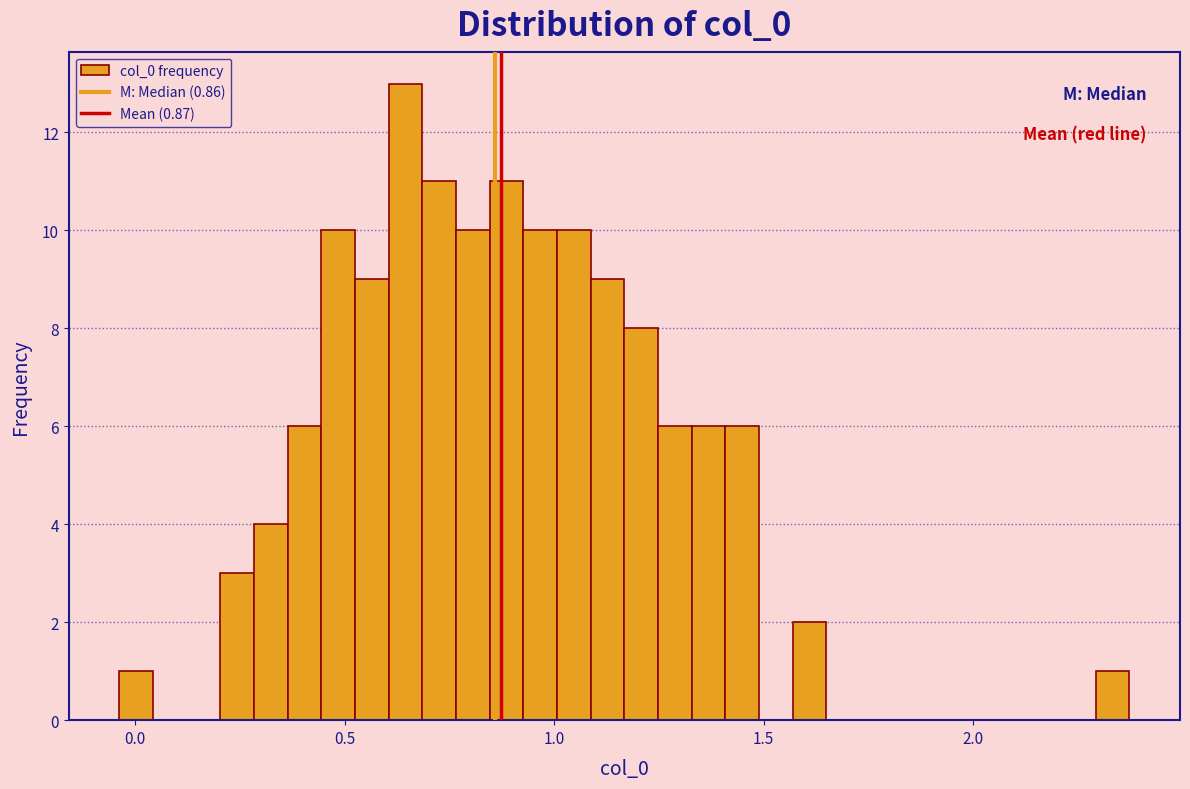

Read against the x-axis, roughly where is the centre of the tallest bar?

0.65